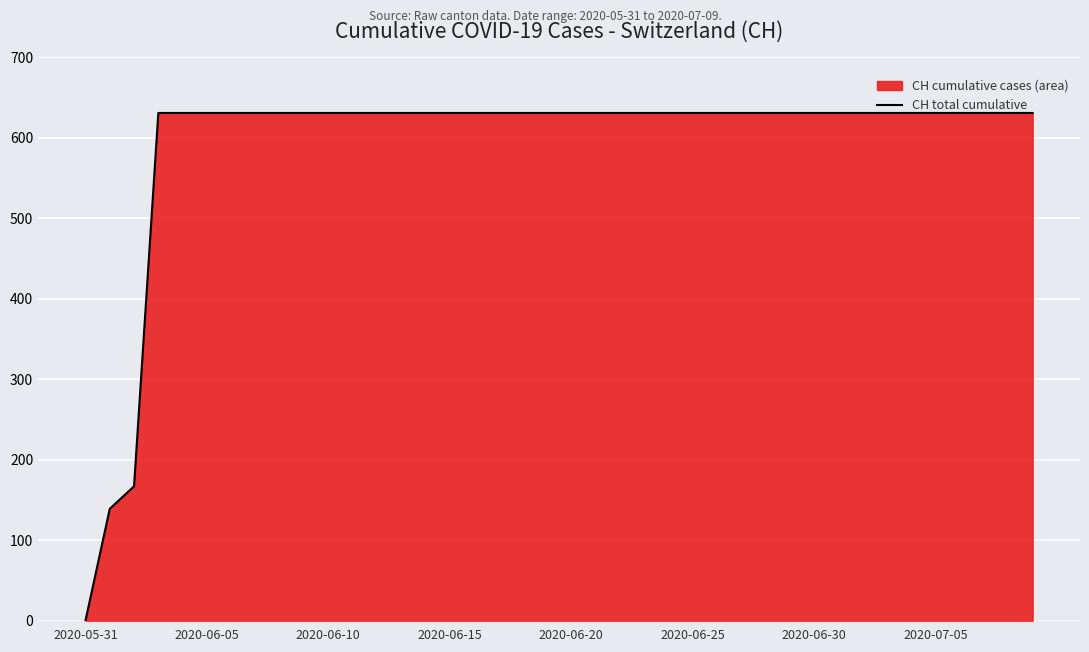

Between 2020-06-30 and 2020-05-31, which is larger?

2020-06-30